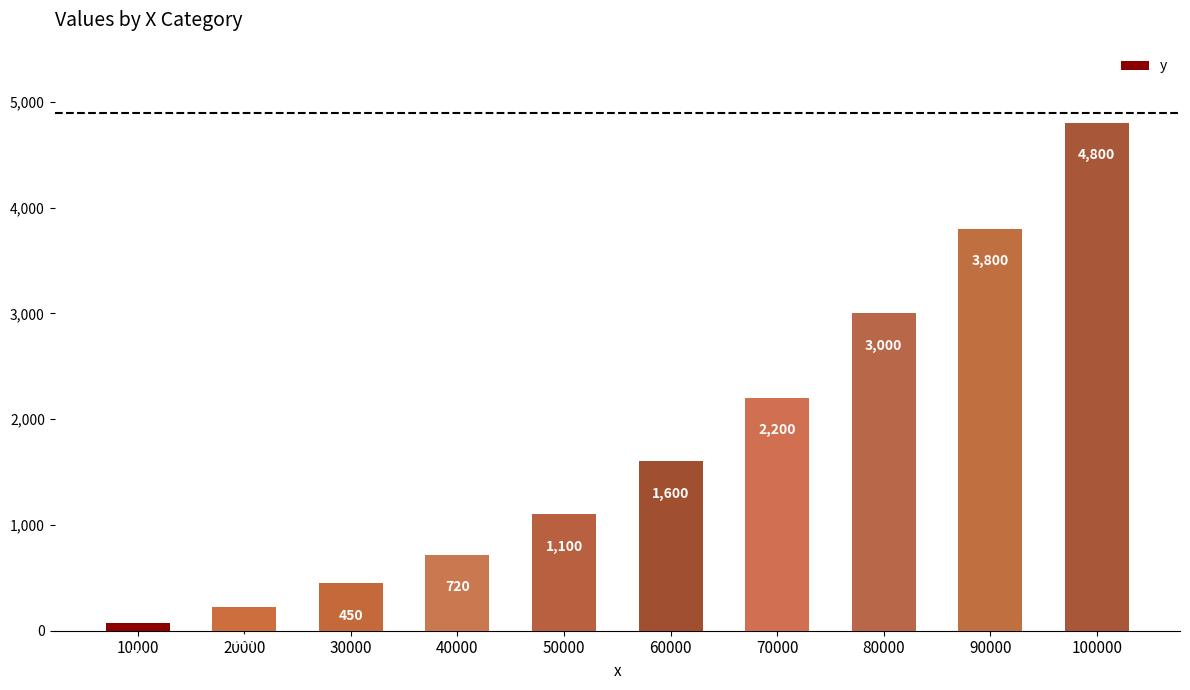

What is the smallest value displayed?

70